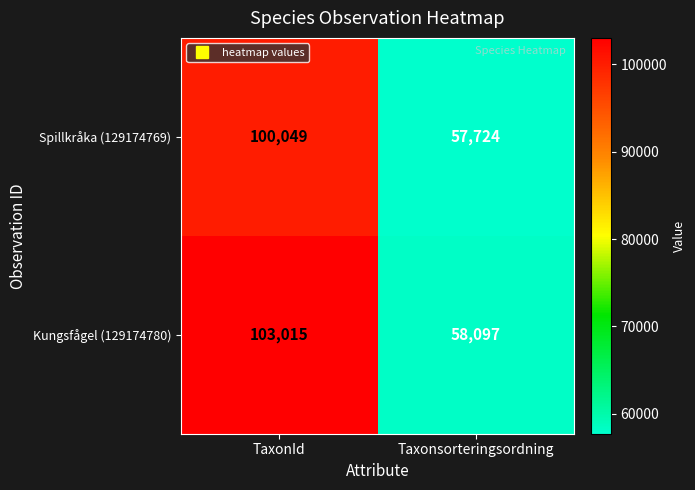

At which label is Spillkråka (129174769) closest to 78886?

Taxonsorteringsordning